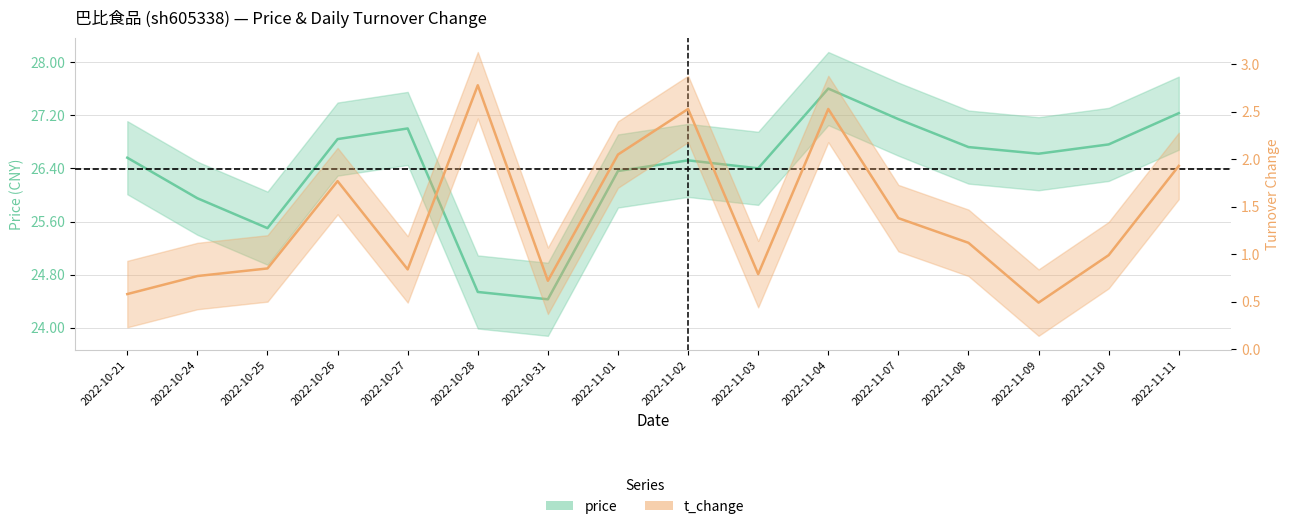

Which category has the lowest value across all series?

2022-11-09